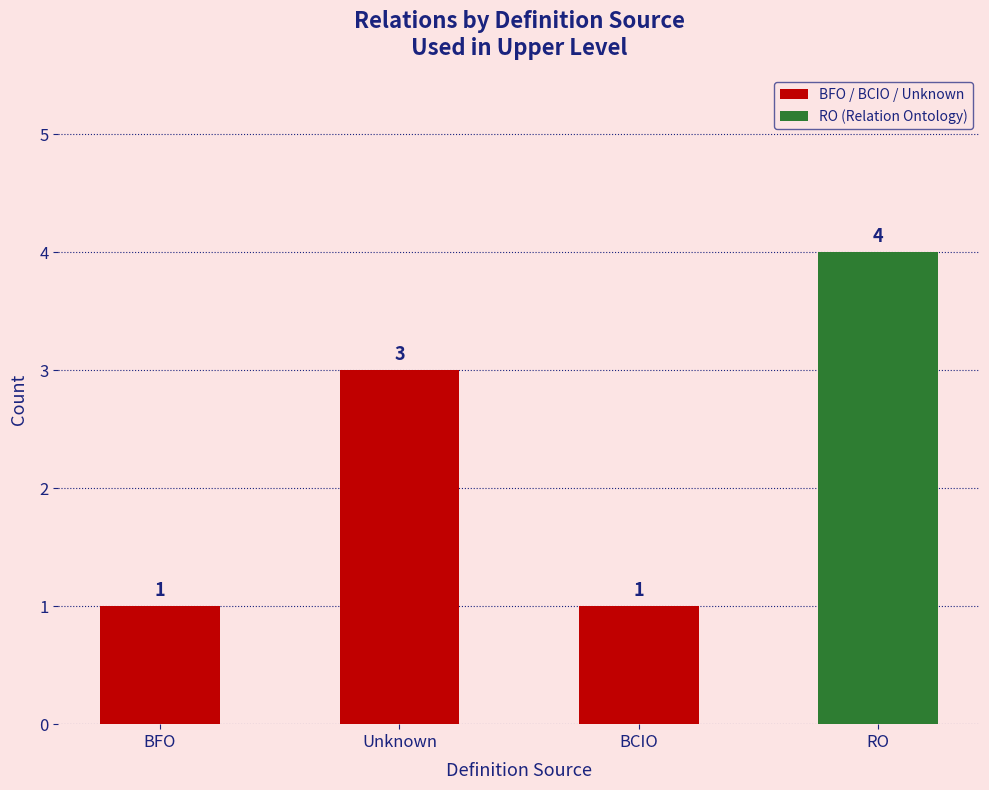

The chart shows a value of 1 at BCIO. True or false?

True